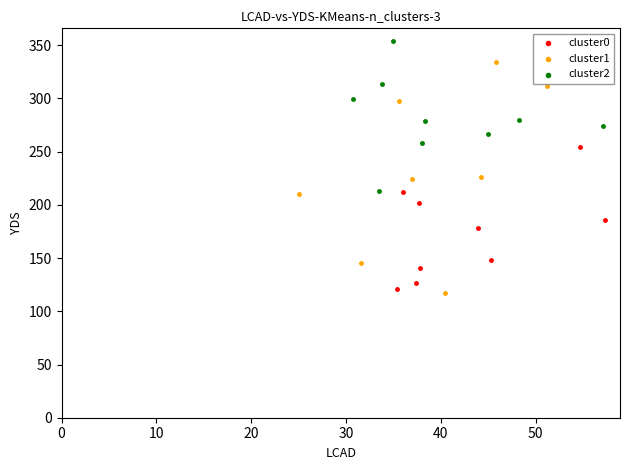

Which series reaches the maximum Y coordinate?

cluster2